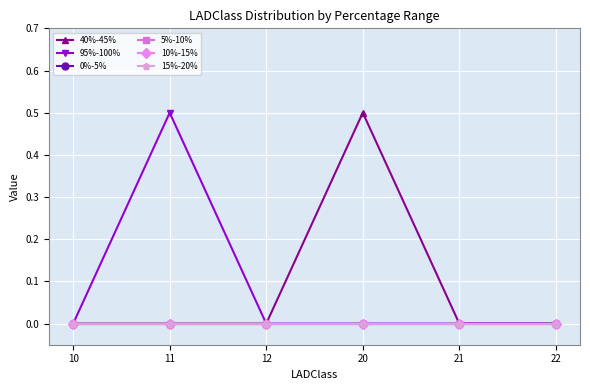

Where is 15%-20% nearest to the value 0?

10